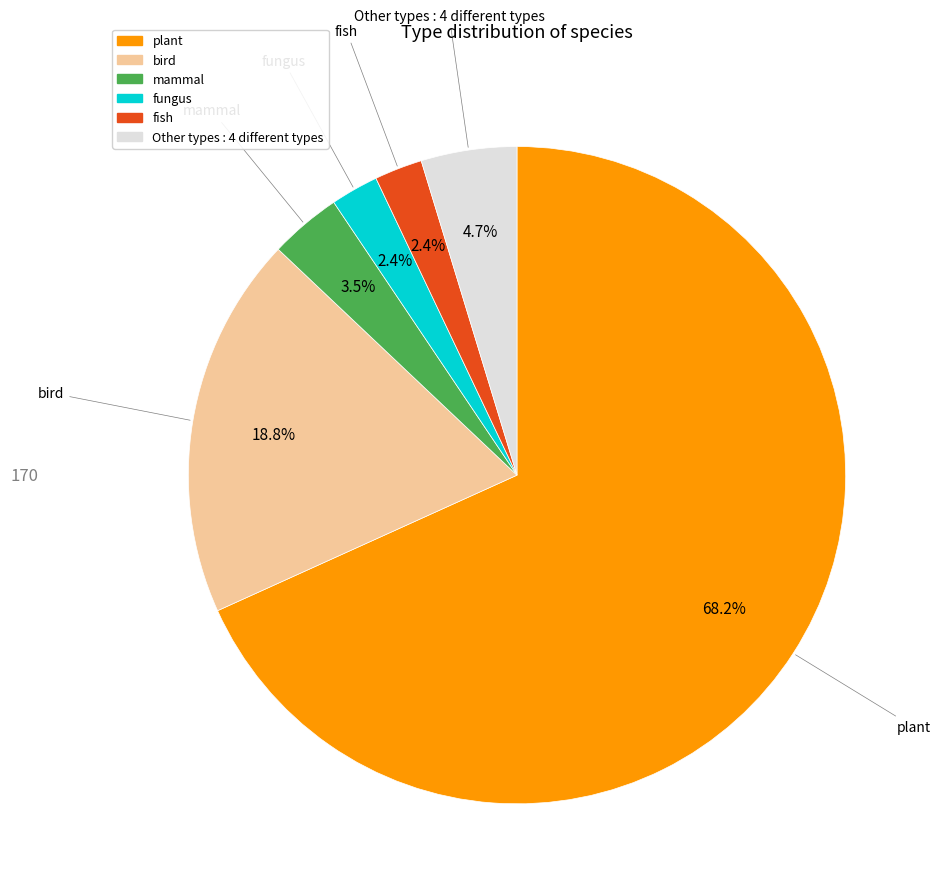

Is there any slice that represents more than half of the pie?

Yes